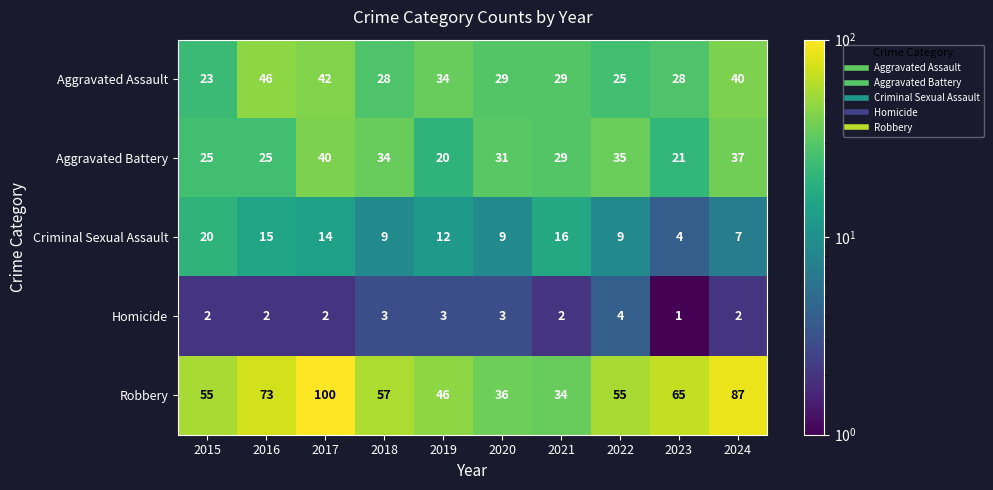

True or false: Aggravated Assault has a value of 13 at 2021.

False